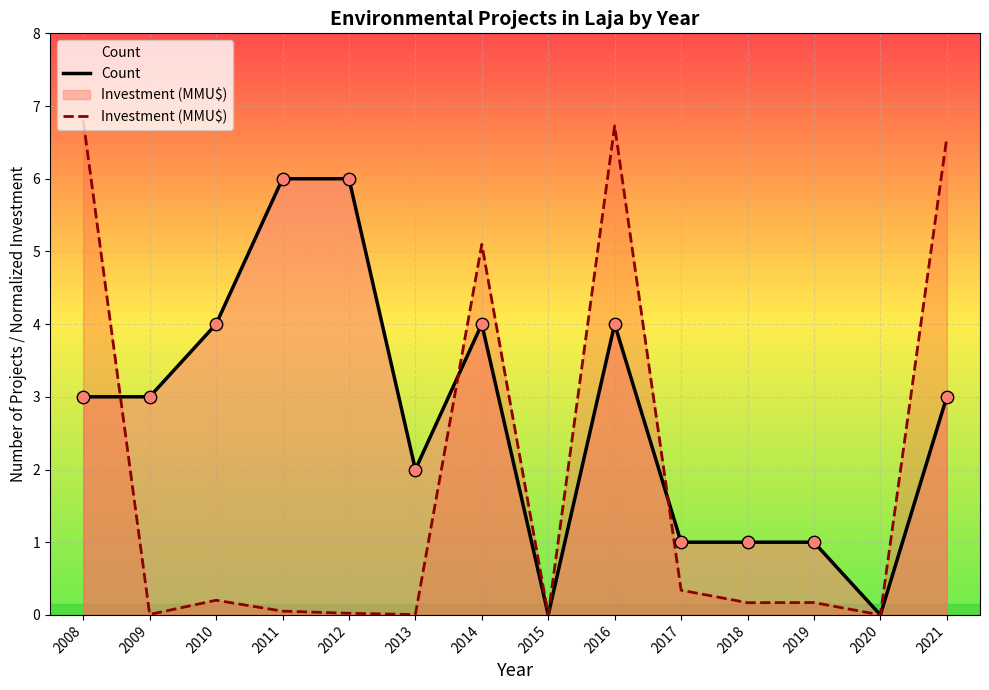

Is the value of Investment (MMU$) at 2012 greater than the value of Count at 2014?

No